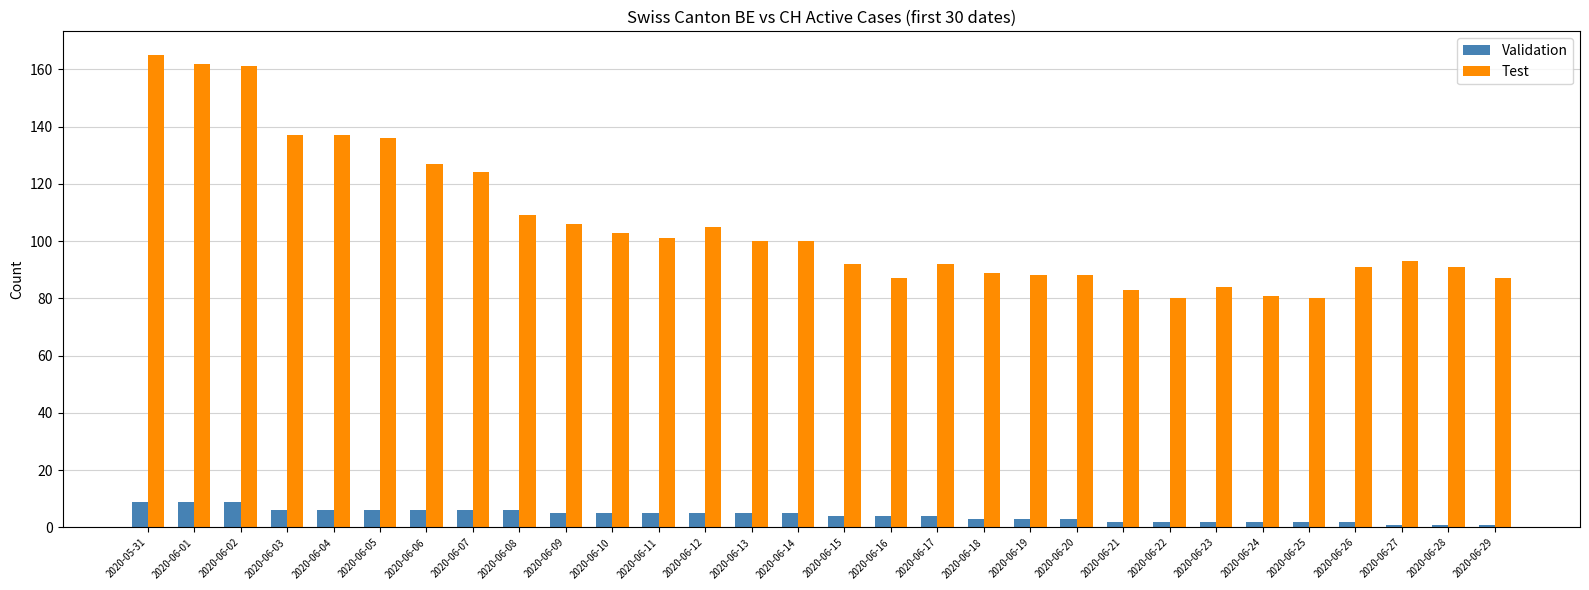

What is the difference between the Test values at 2020-06-20 and 2020-06-08?

21